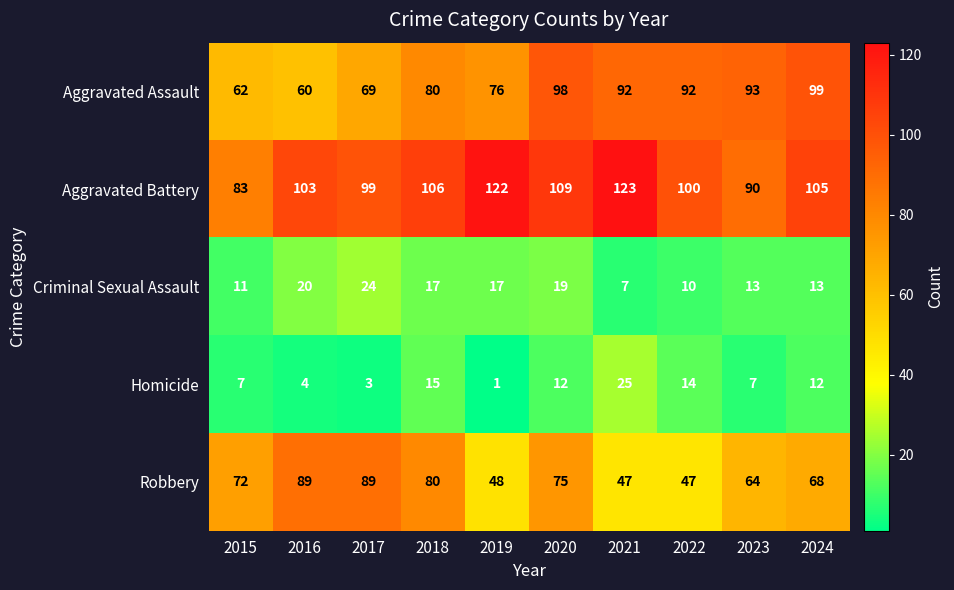

Is it true that Aggravated Battery equals 123 at 2021?

True